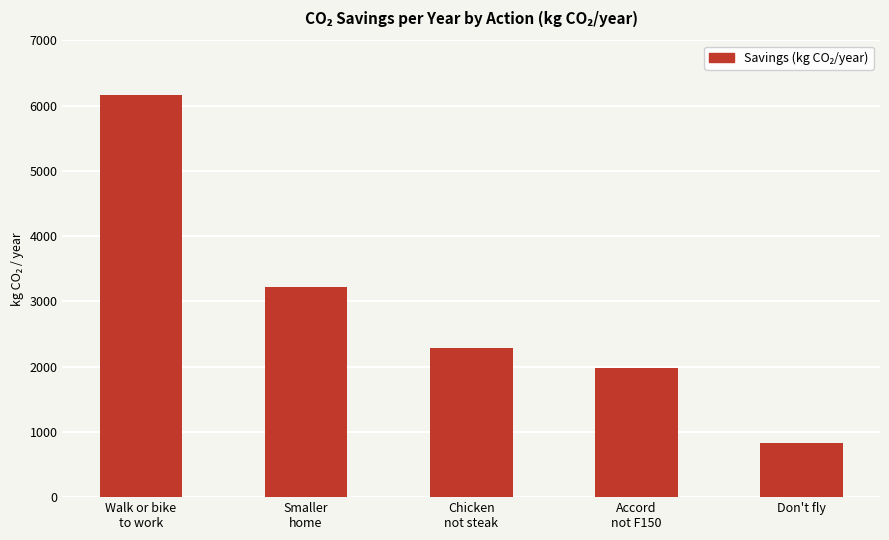

True or false: the data shows 771.0 at Smaller
home.

False